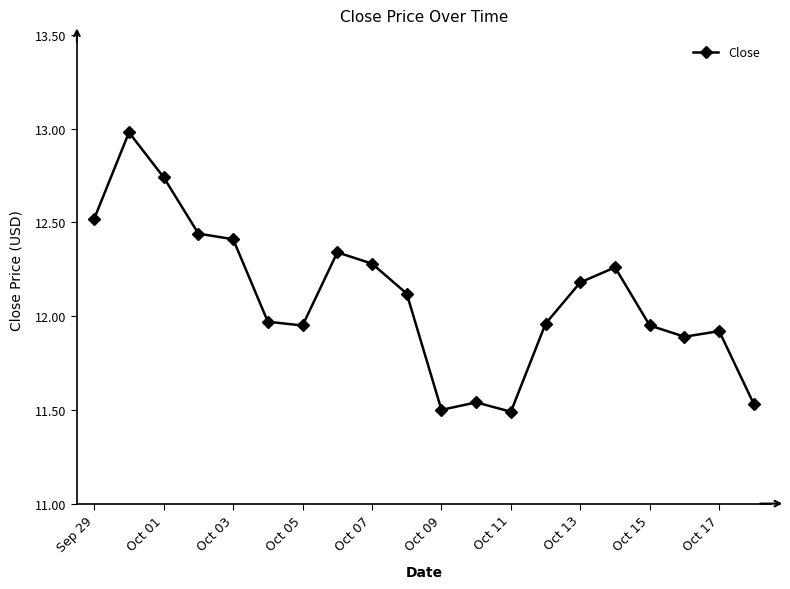

What is the difference between the second highest and second lowest values?

1.2